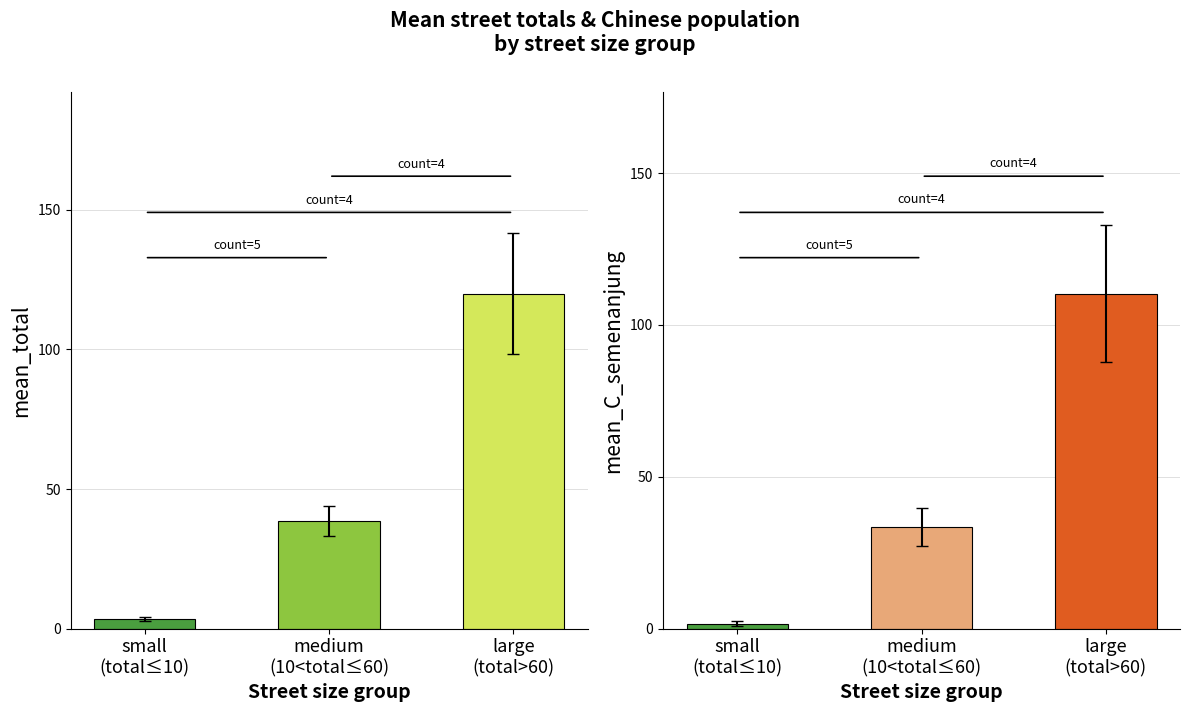

At which label is the value closest to 61?

medium
(10<total≤60)